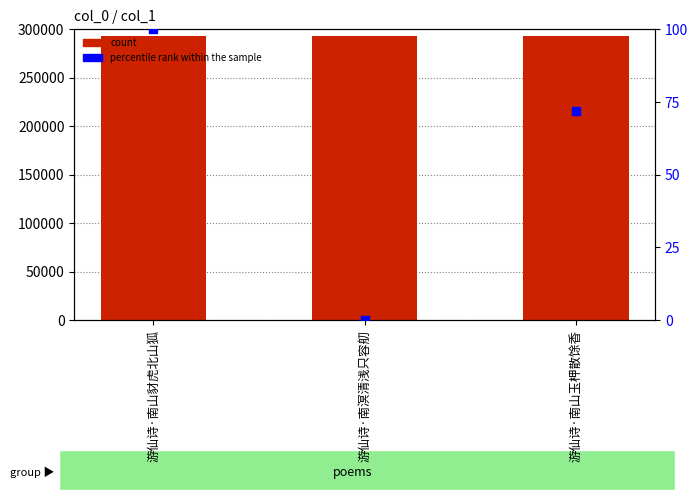

Which series has the largest total across all categories?

count